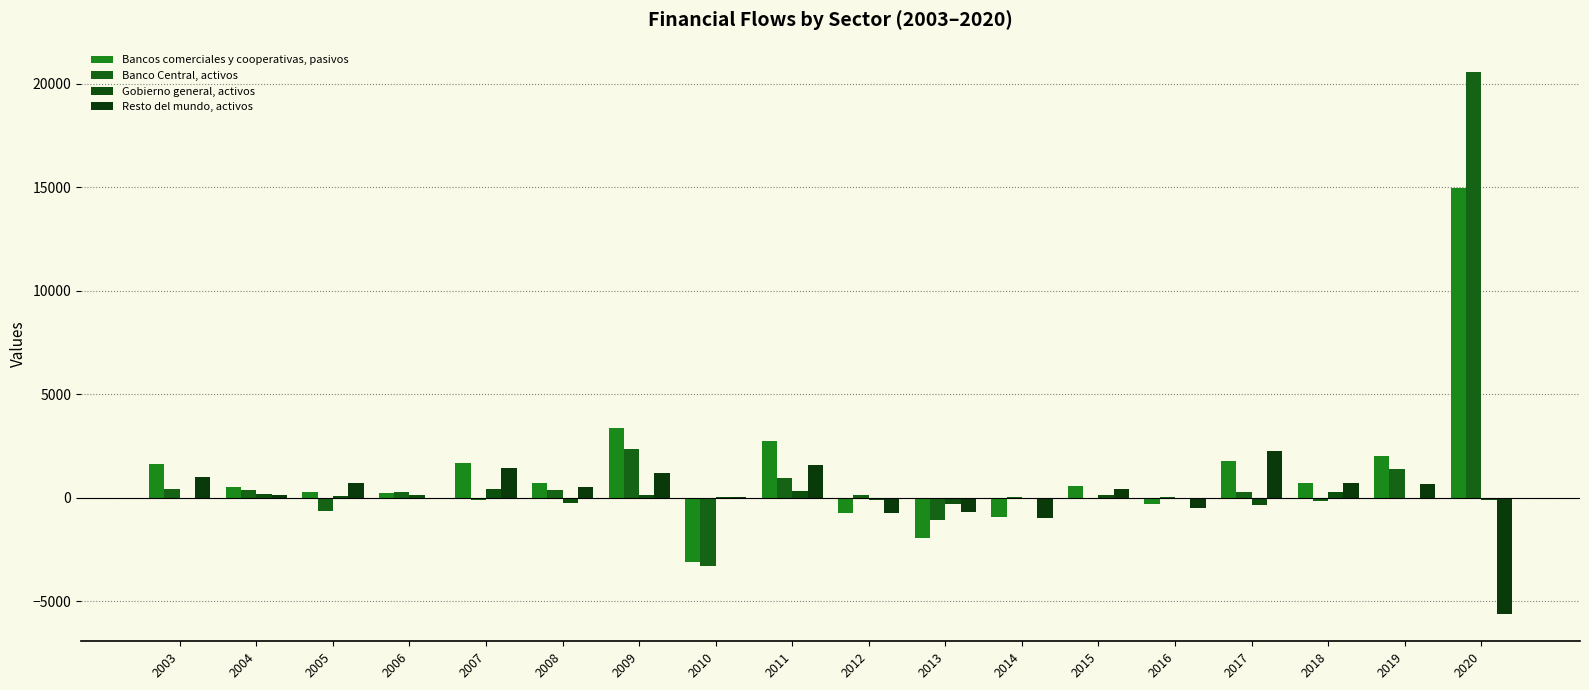

How many series are shown in this chart?

4